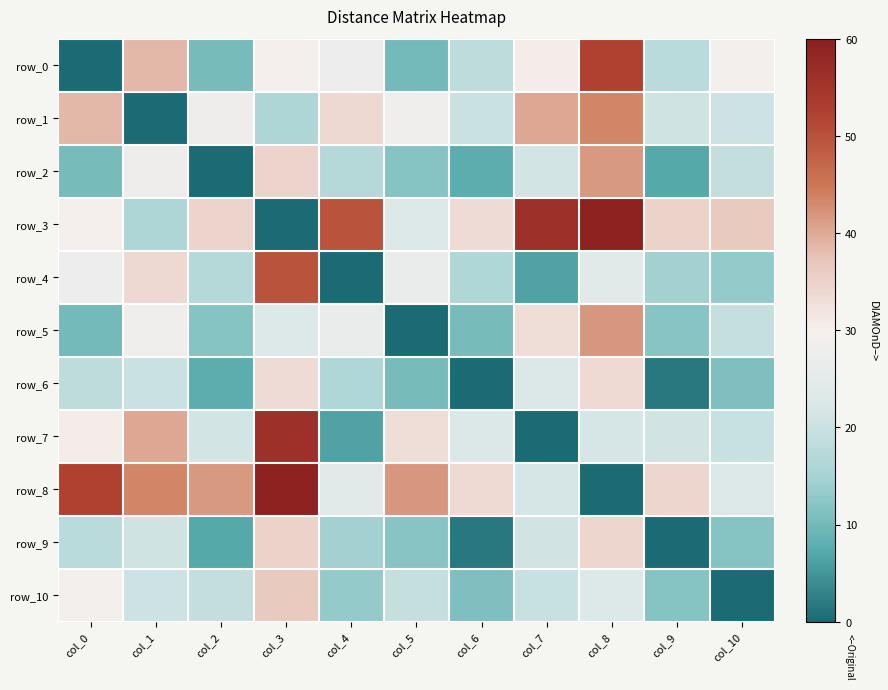

What is the difference between the second highest and minimum values in the row_3 series?

56.1